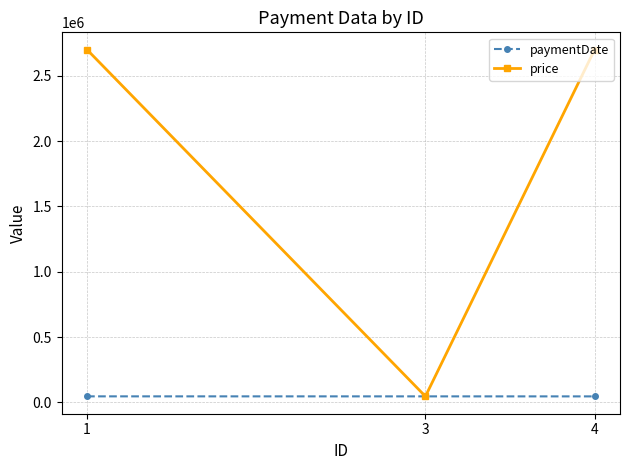

Count the number of categories in the chart.

3